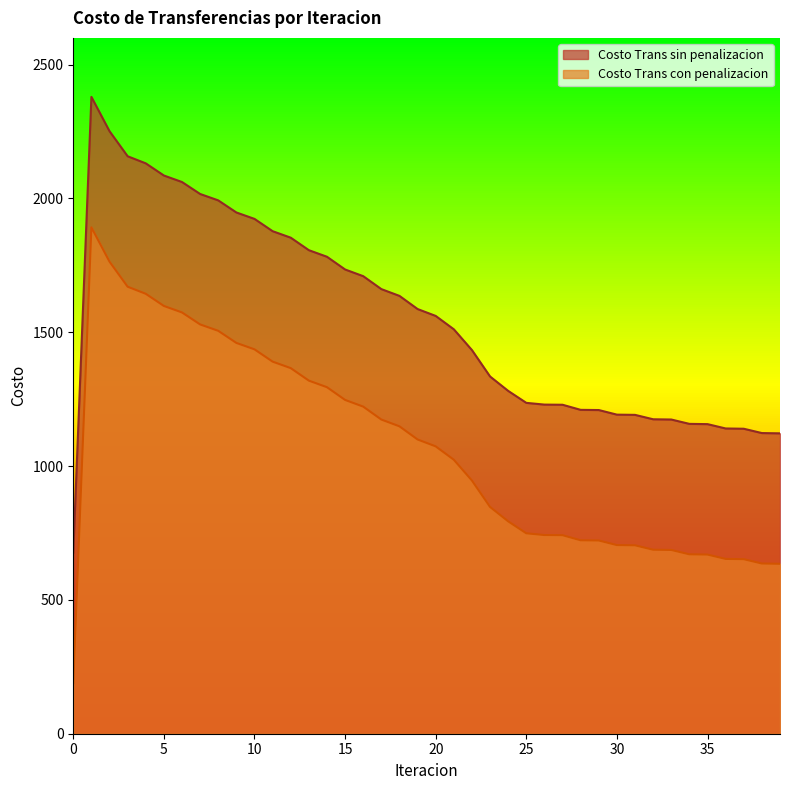

What is the average value of the Costo Trans con penalizacion series?

1064.7